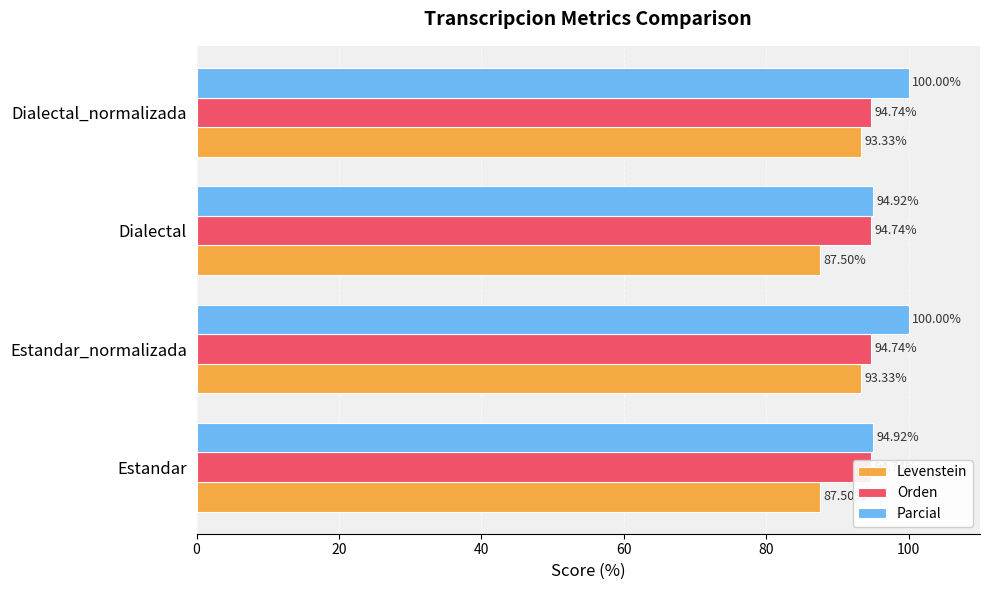

What is the sum of all Levenstein values?

361.7